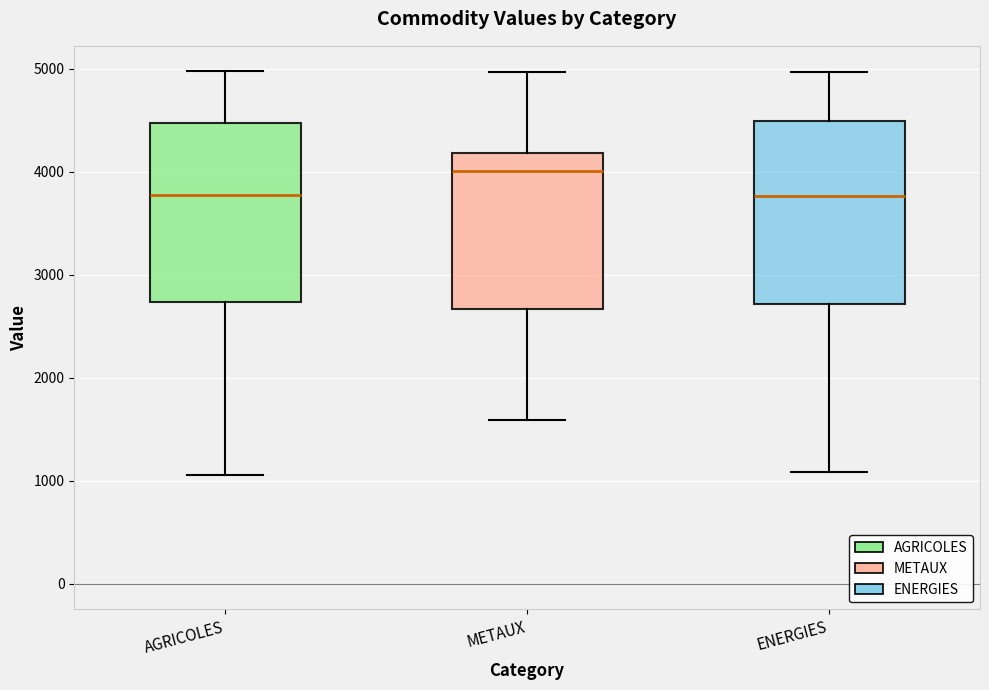

Which box's median line is the highest?

METAUX